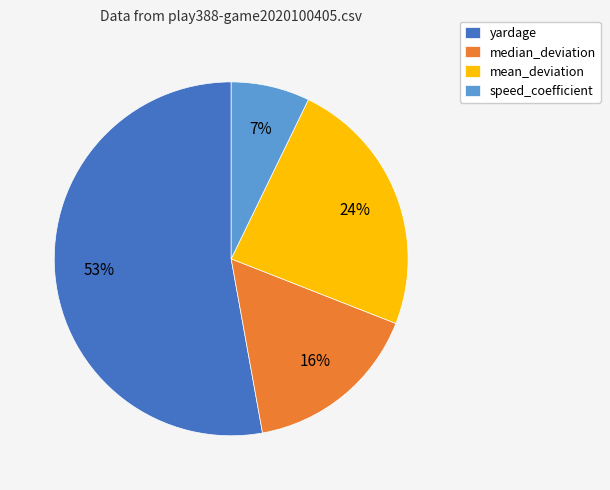

Approximately how many times larger is the value at median_deviation compared to speed_coefficient?

2.3